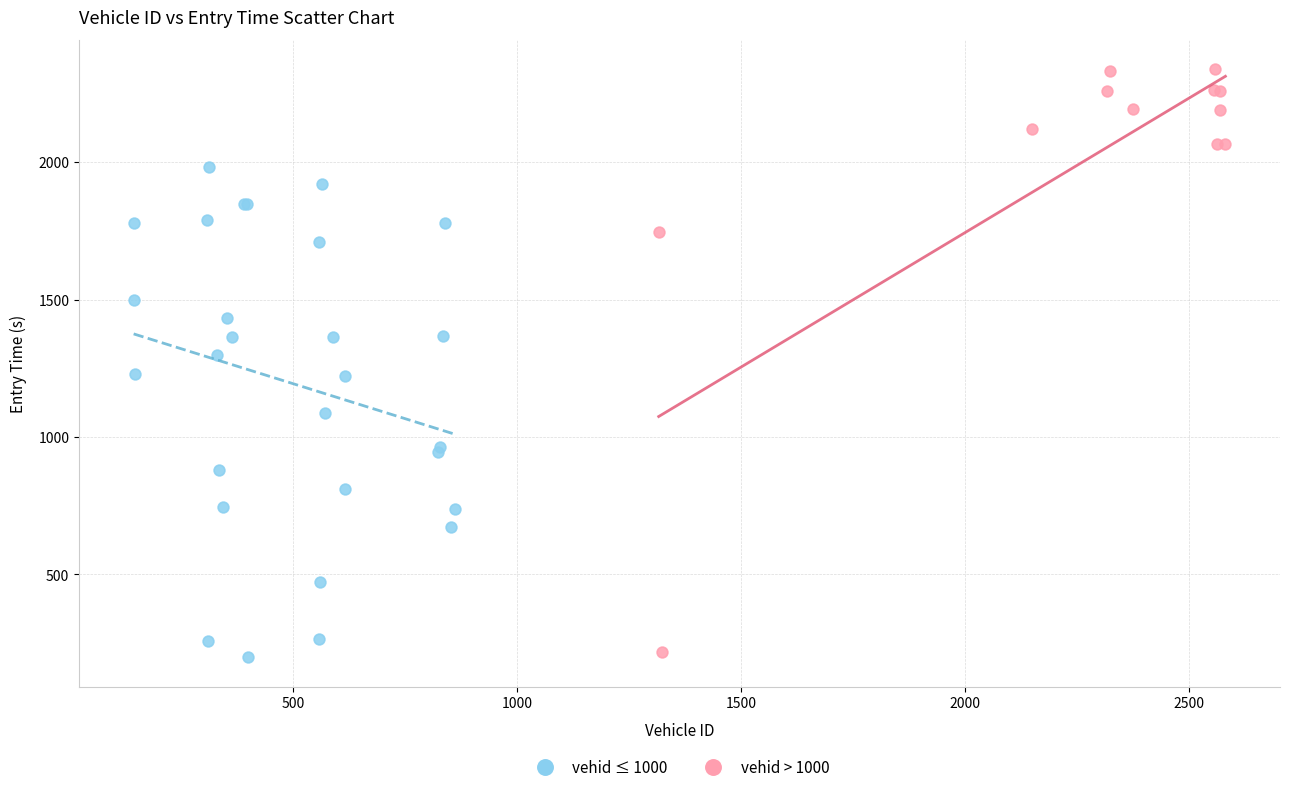

Which series reaches the maximum Y coordinate?

vehid > 1000